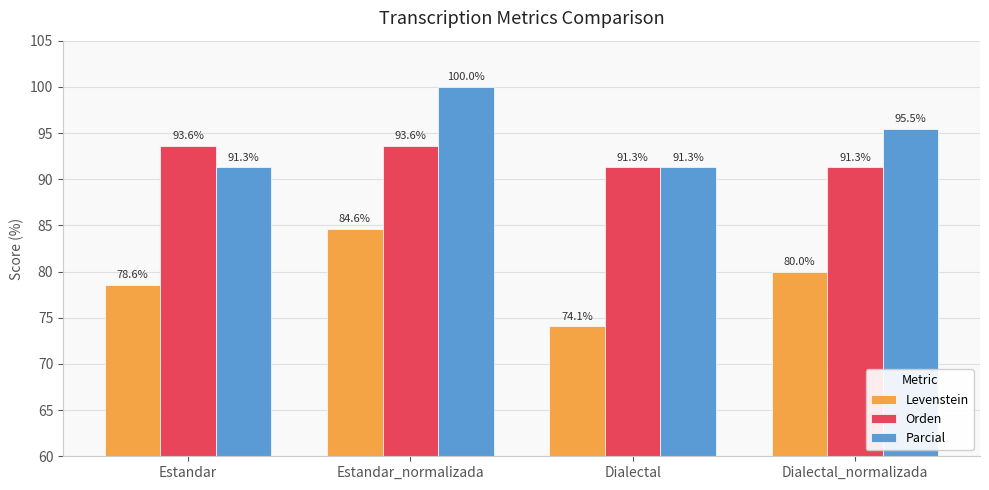

Which category has the highest value in the Levenstein series?

Estandar_normalizada